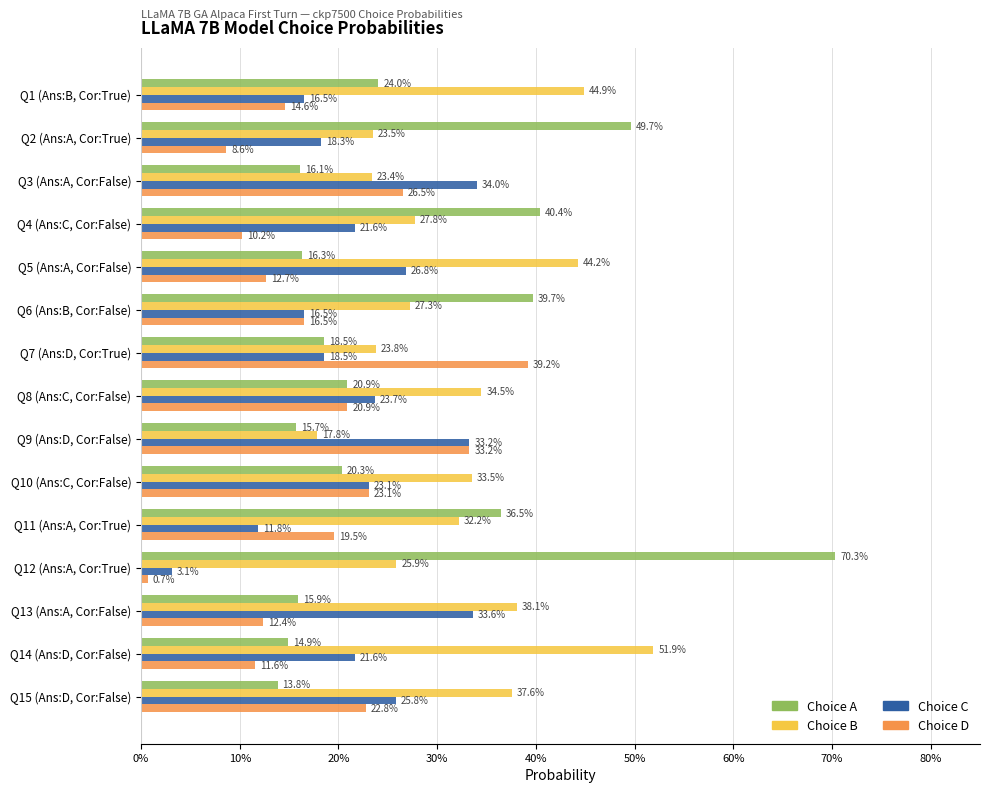

What are all the series names shown in the legend?

Choice A, Choice B, Choice C, Choice D